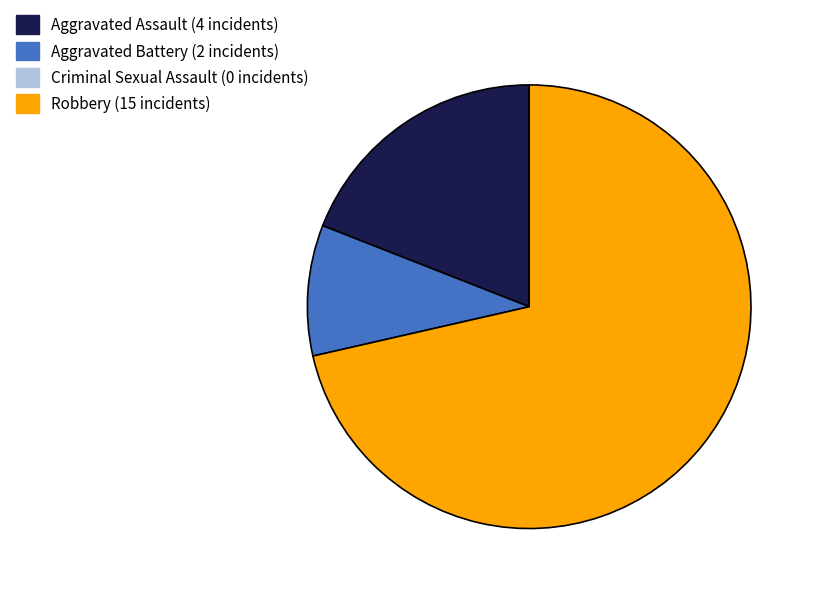

Does any single category account for the majority?

Yes